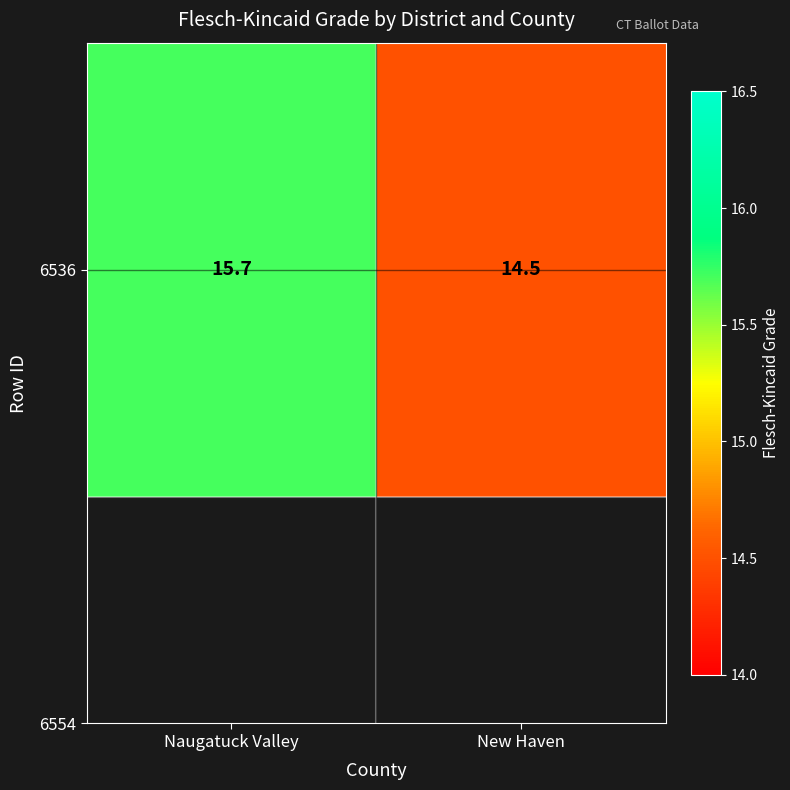

Which has a higher value, New Haven or Naugatuck Valley?

Naugatuck Valley